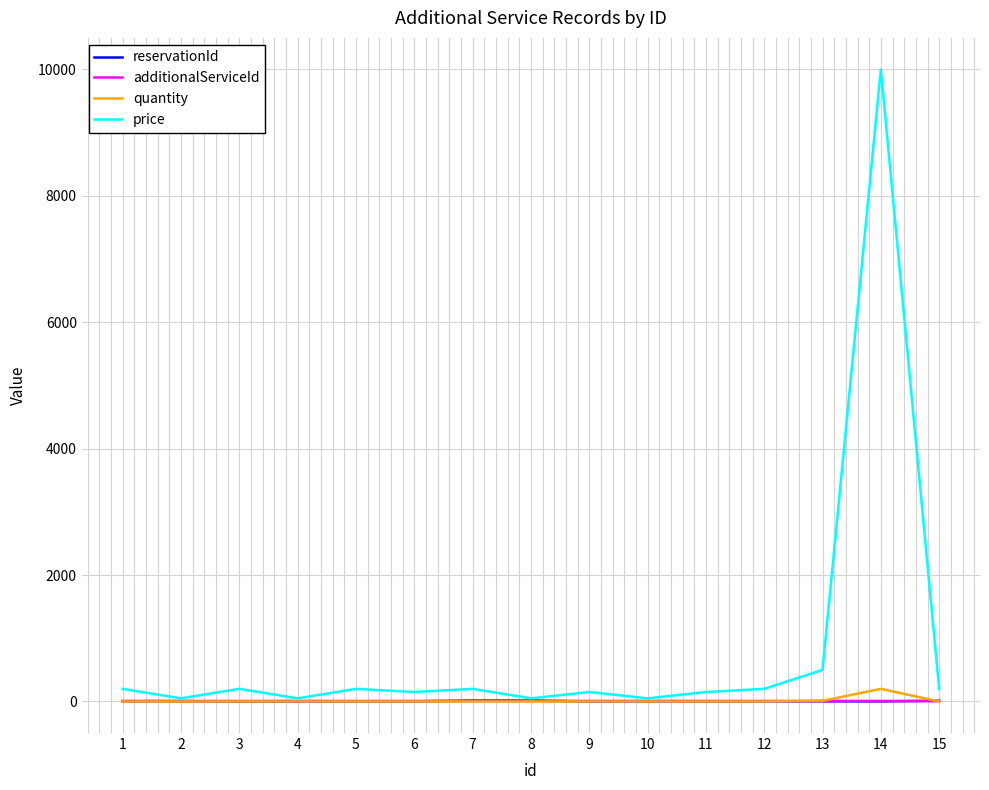

Which series has the widest spread of values?

price